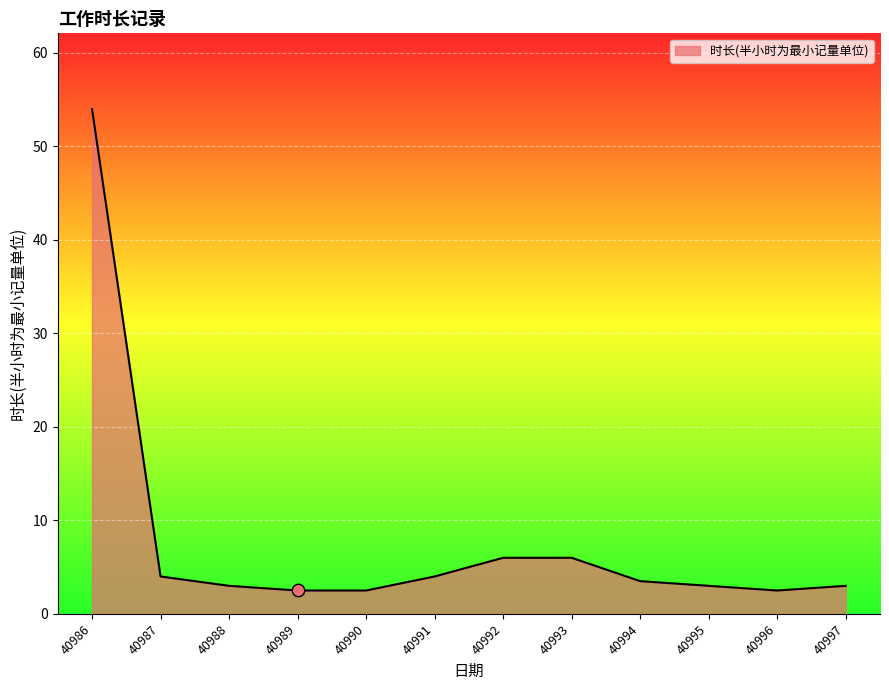

Which has a higher value, 40986 or 40996?

40986